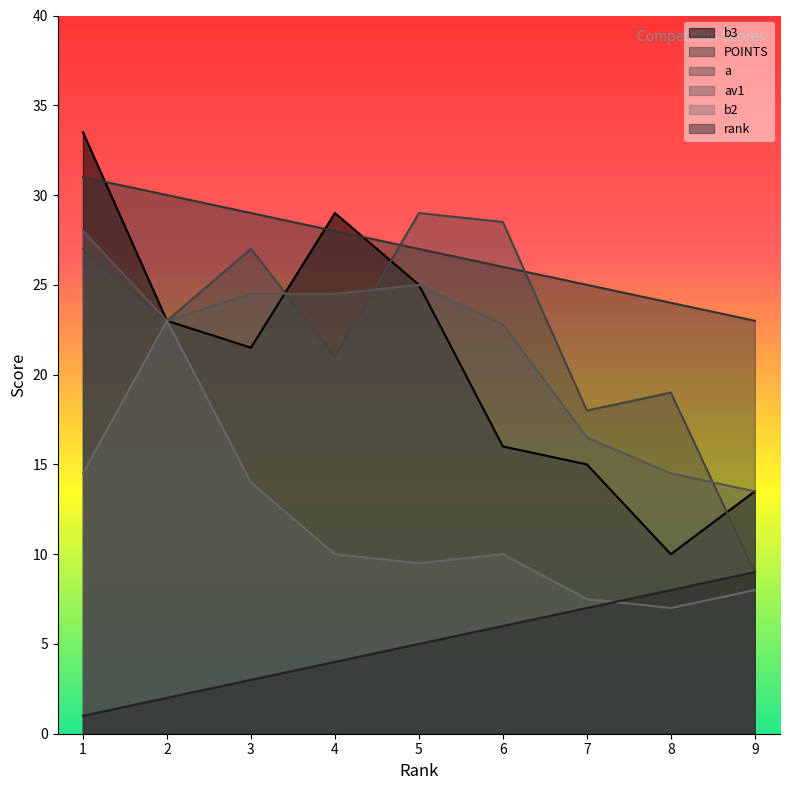

The b2 series shows 14.5 at 1. True or false?

True